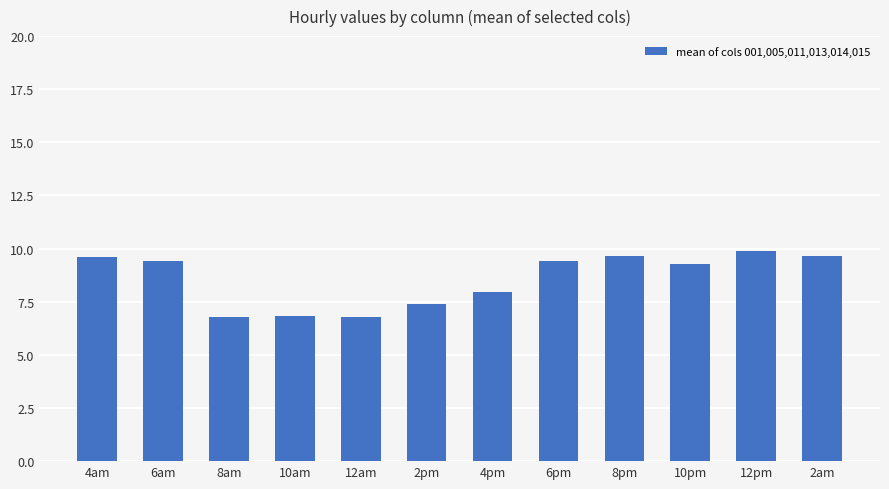

At which label is the value closest to 8?

4pm